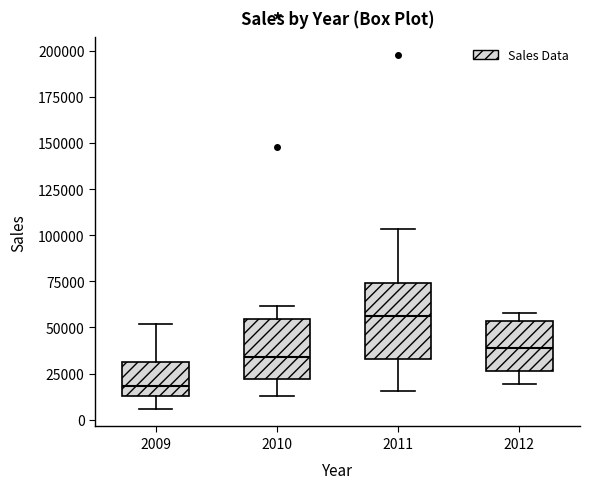

Comparing the boxes themselves (not the whiskers), which one is the tallest?

2011